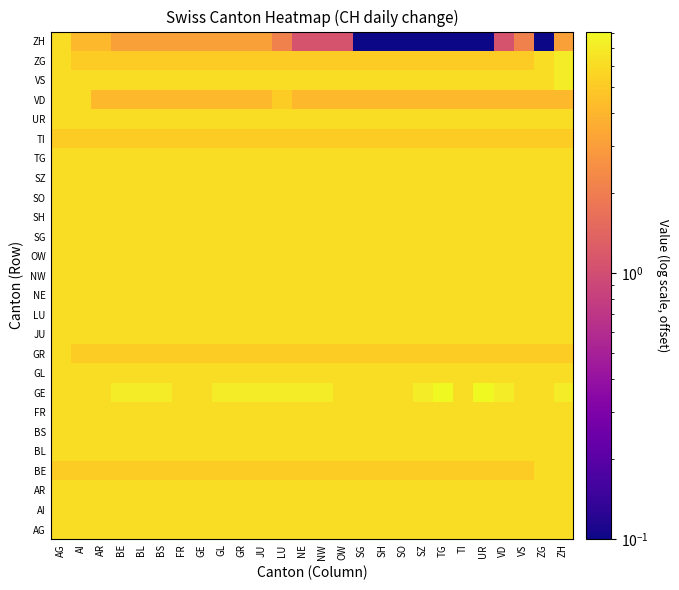

Between GR and TI, which is larger?

GR